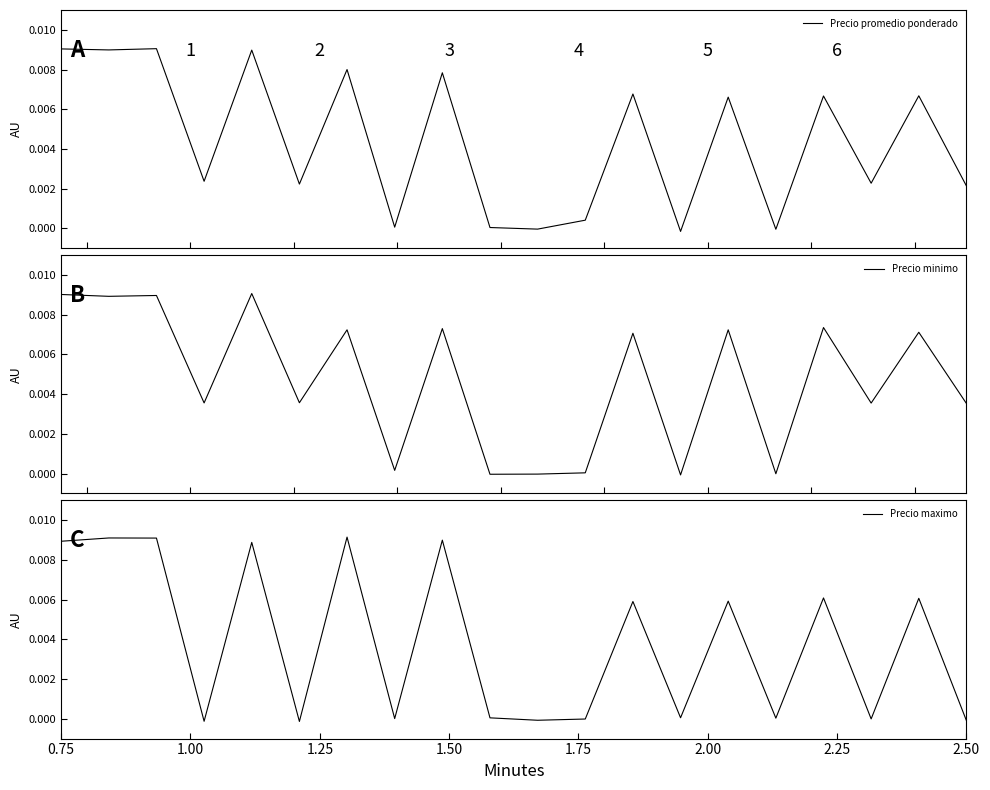

Does the chart have visible grid lines?

No